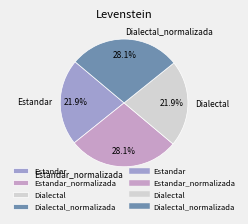

To the nearest percent, what is the difference between the Estandar and Estandar_normalizada slice percentages?

6%